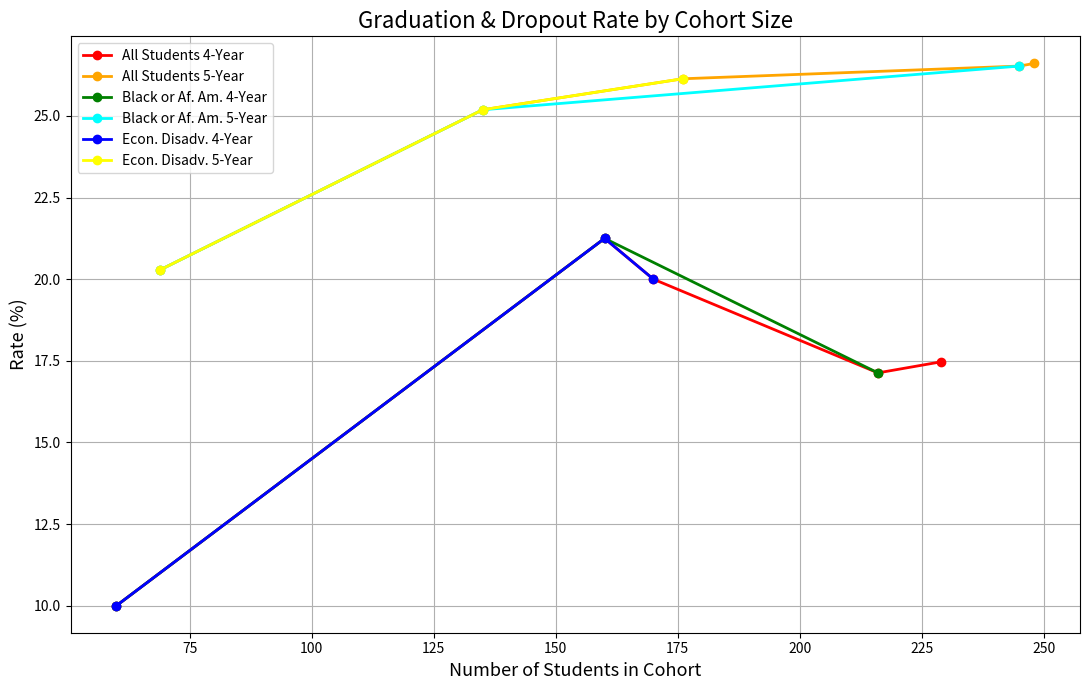

True or false: Graduation Rate and Dropout Rate cross at least once.

False